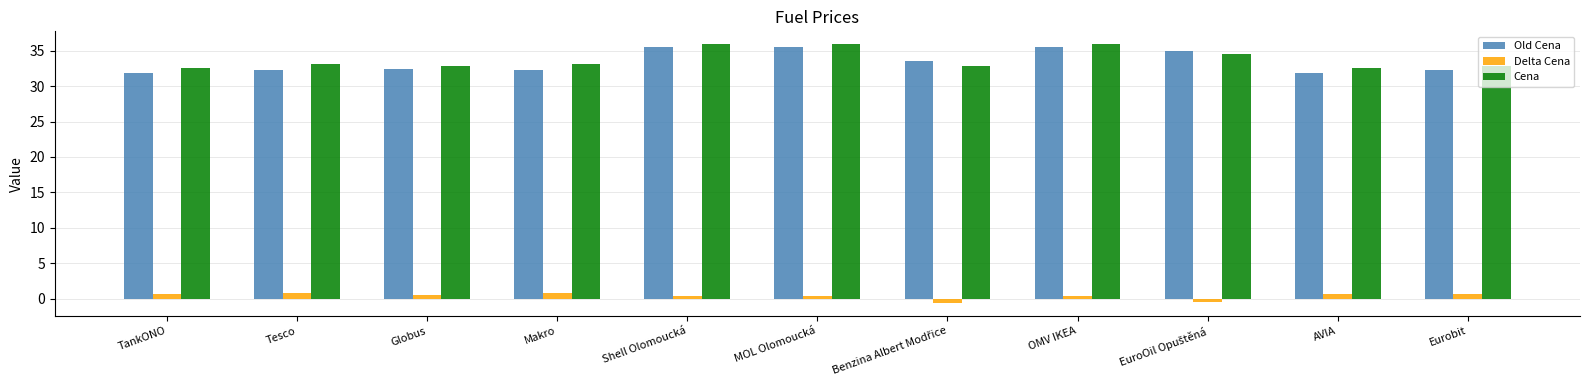

What is the label of the 1st bar from the left?

TankONO